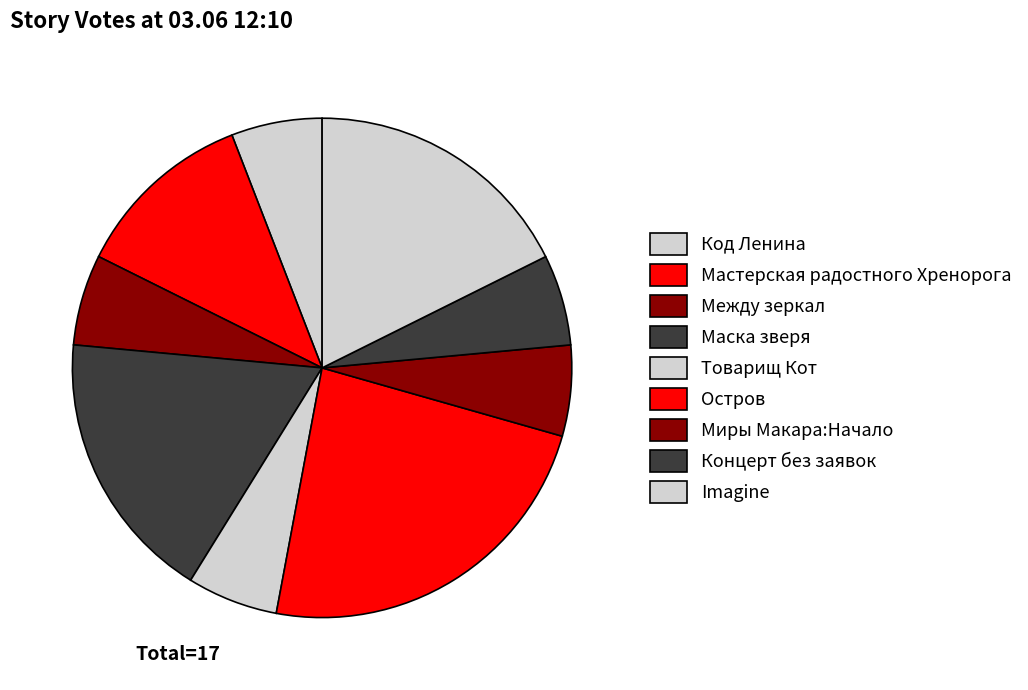

Rank the categories by value from highest to lowest.

Остров, Маска зверя, Imagine, Мастерская радостного Хренорога, Код Ленина, Между зеркал, Товарищ Кот, Миры Макара:Начало, Концерт без заявок